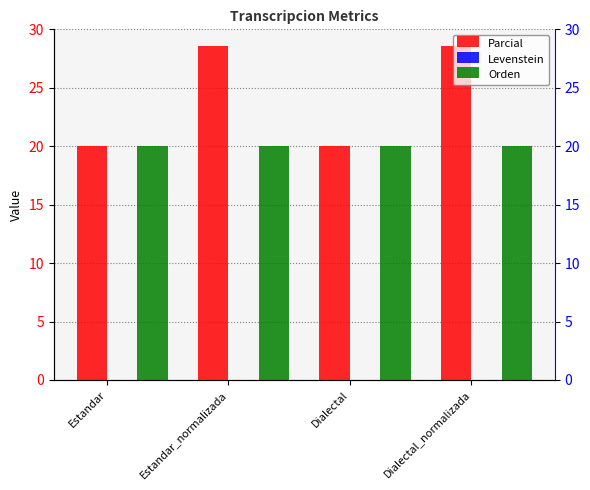

How many bars are there in total?

12